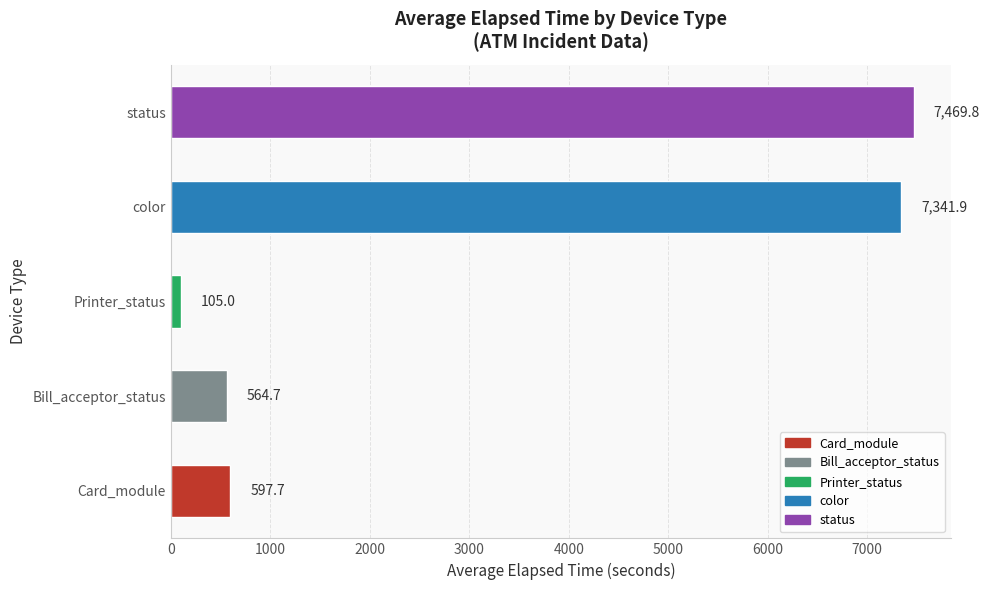

List the labels in order of value, smallest first.

Printer_status, Bill_acceptor_status, Card_module, color, status